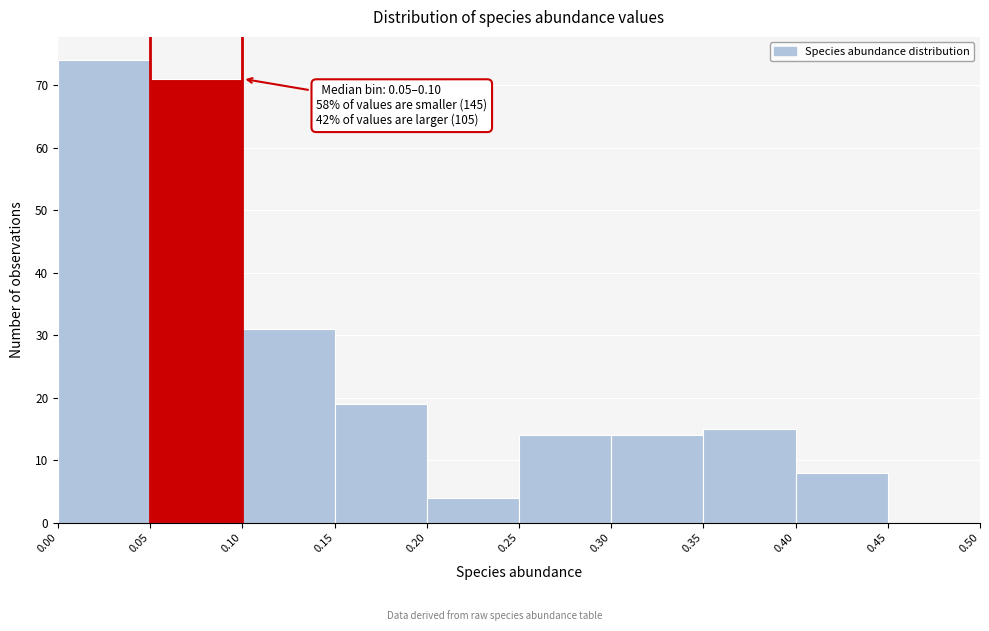

Over which range of the x-axis is the bar tallest?

0.00 to 0.05